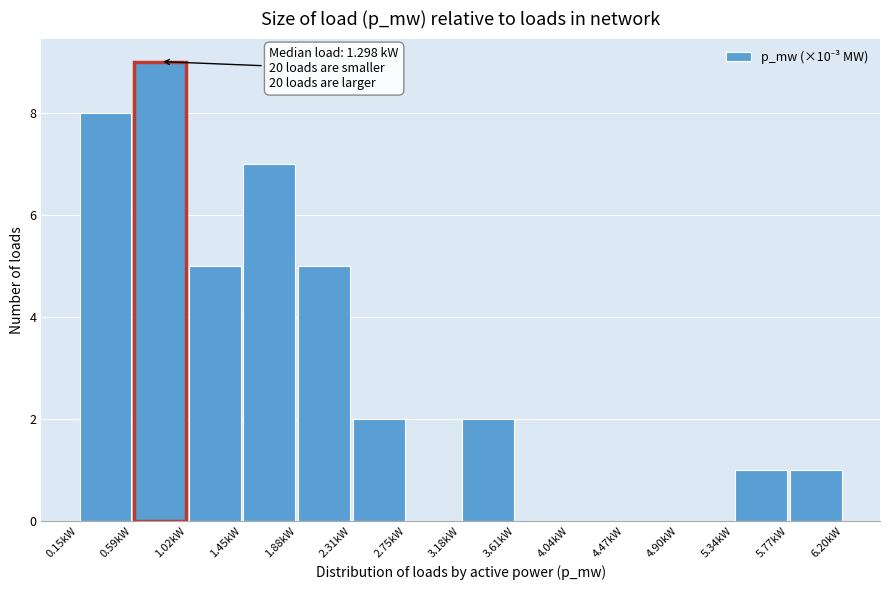

Over which range of the x-axis is the bar tallest?

0.60 to 1.00